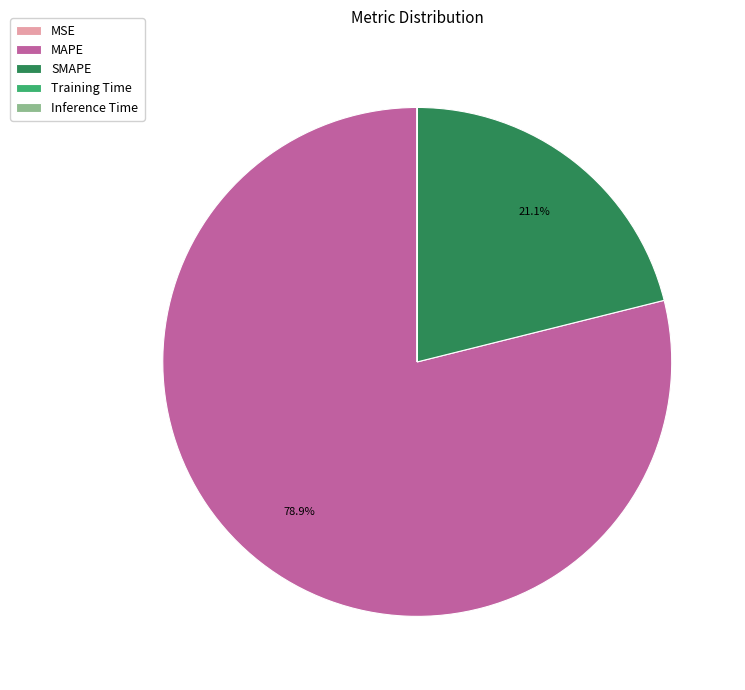

Which slice represents more than half of the pie?

MAPE